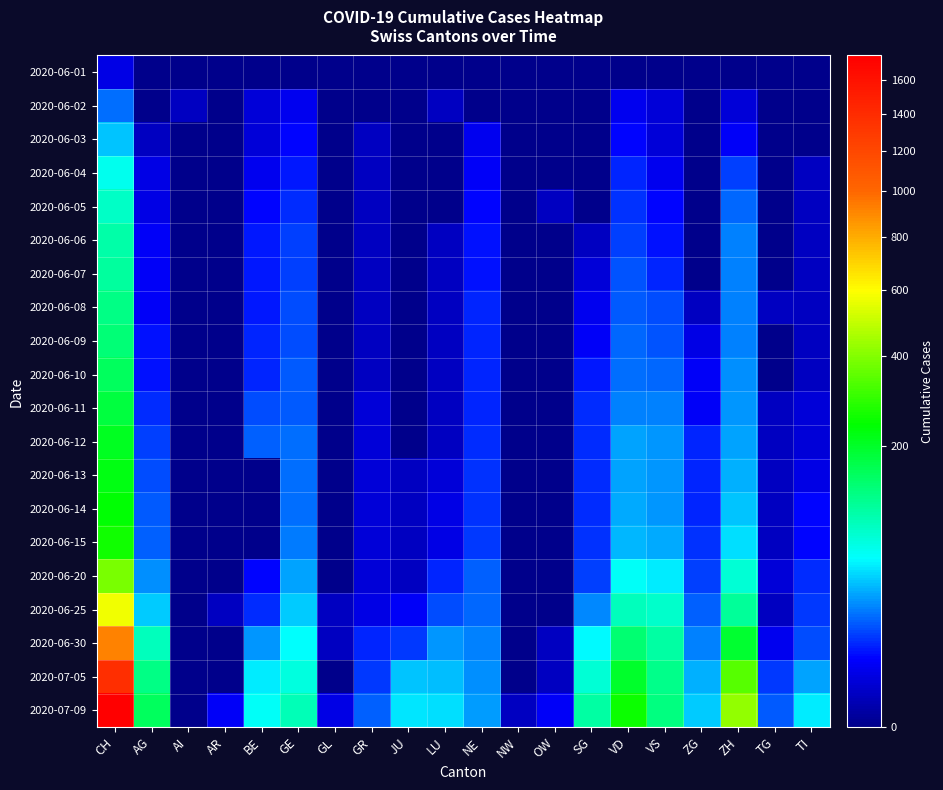

Which category has the highest value across all series?

CH